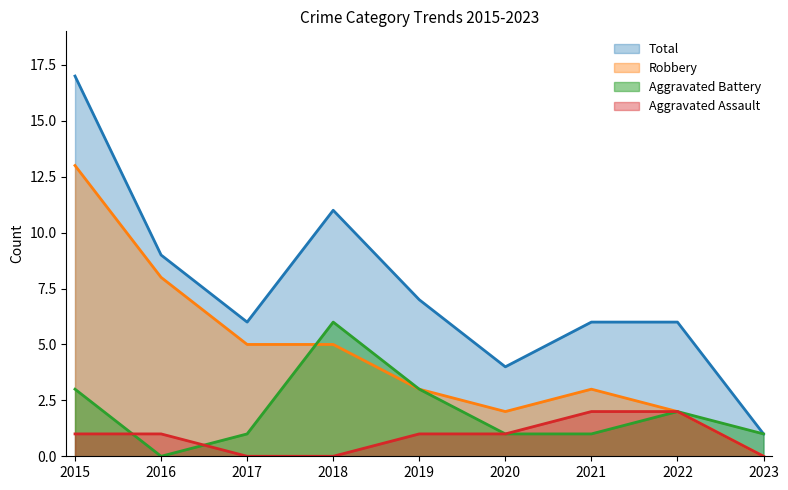

True or false: Aggravated Battery has more than 1 points higher than both neighbors.

True